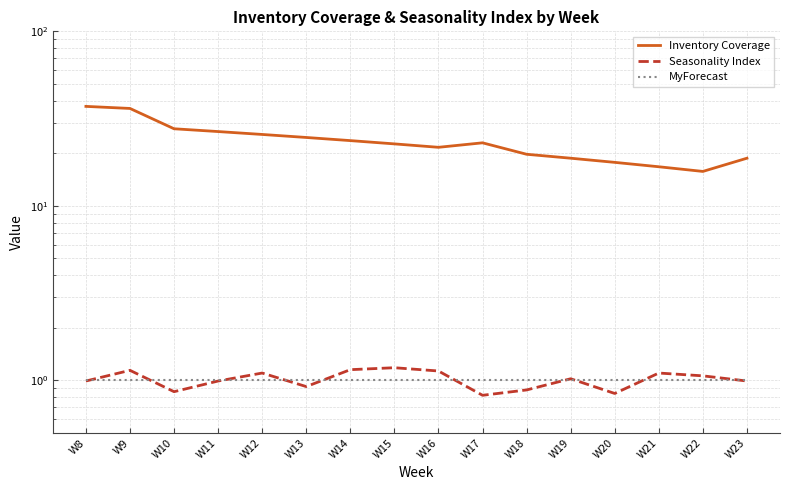

List the labels in order of Inventory Coverage value, smallest first.

W22, W21, W20, W19, W23, W18, W16, W15, W17, W14, W13, W12, W11, W10, W9, W8